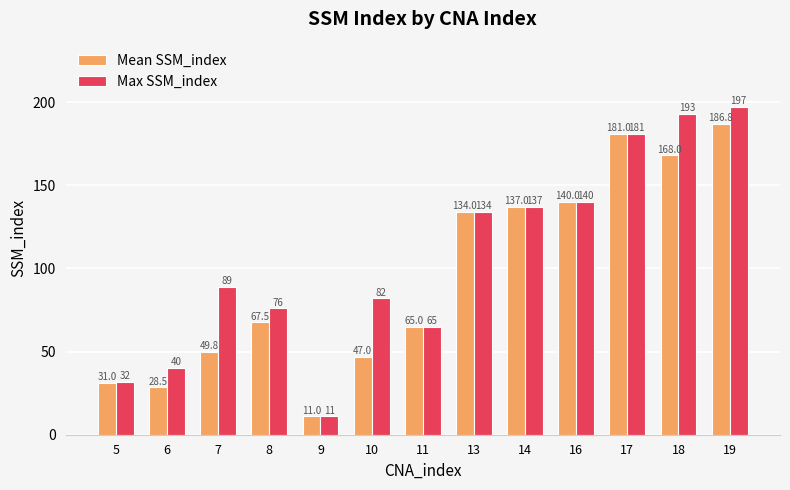

What is the value of the Max SSM_index bar at the 2nd from the left?

40.0